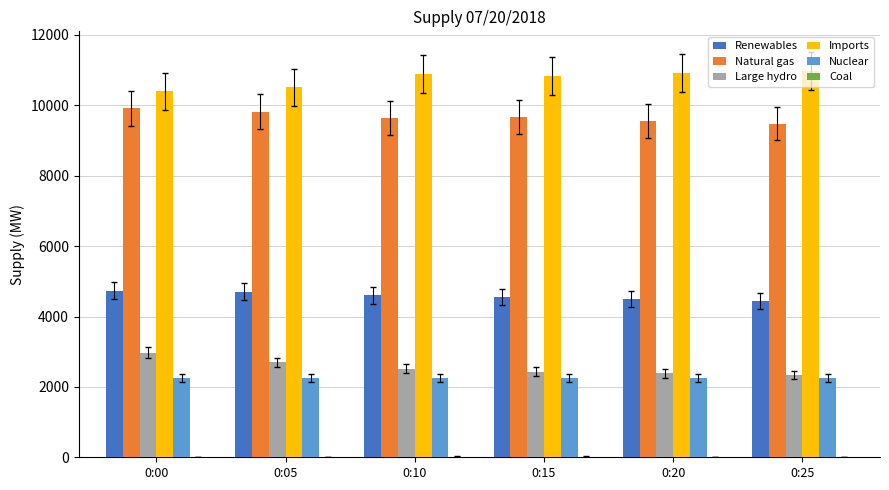

What is the sum of all Nuclear values?

13583